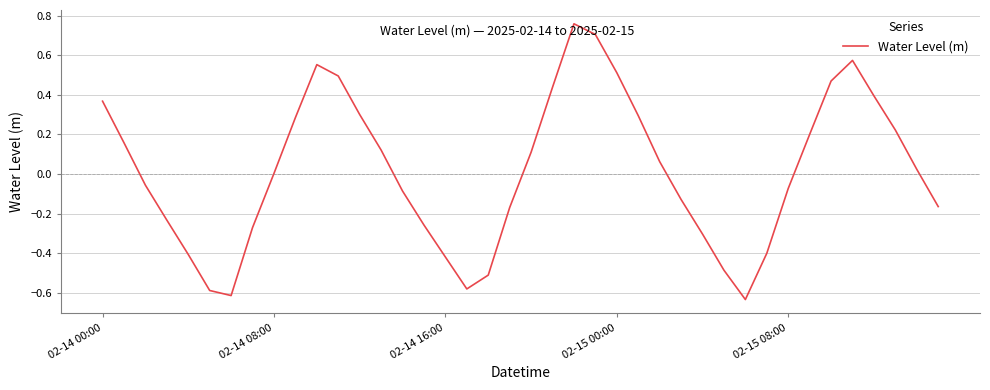

What is the difference between the maximum and minimum values?

1.4